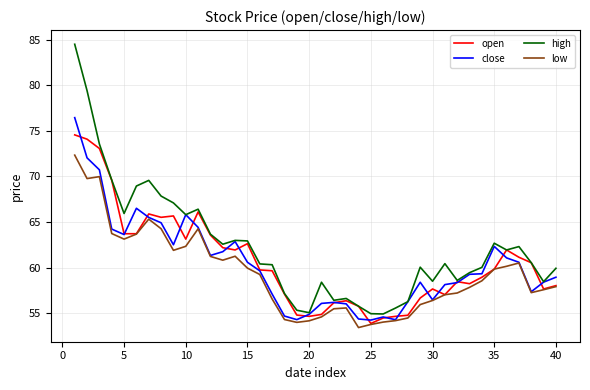

What is the difference between the maximum and second lowest values in the low series?

18.6